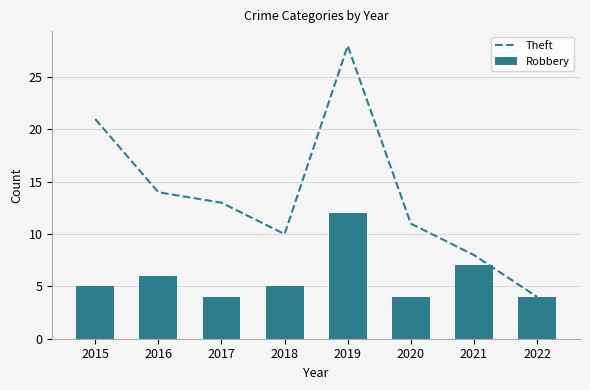

What value does the Theft series have at 2021, to the nearest 10?

10